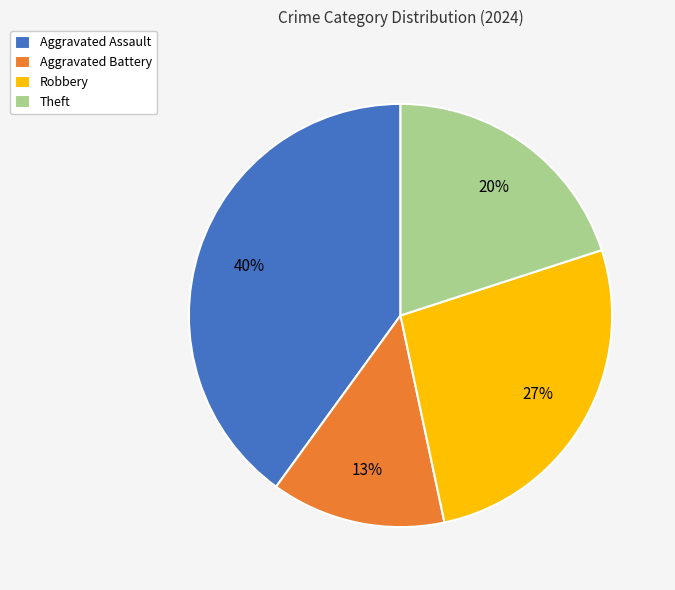

Is there any slice that represents more than half of the pie?

No